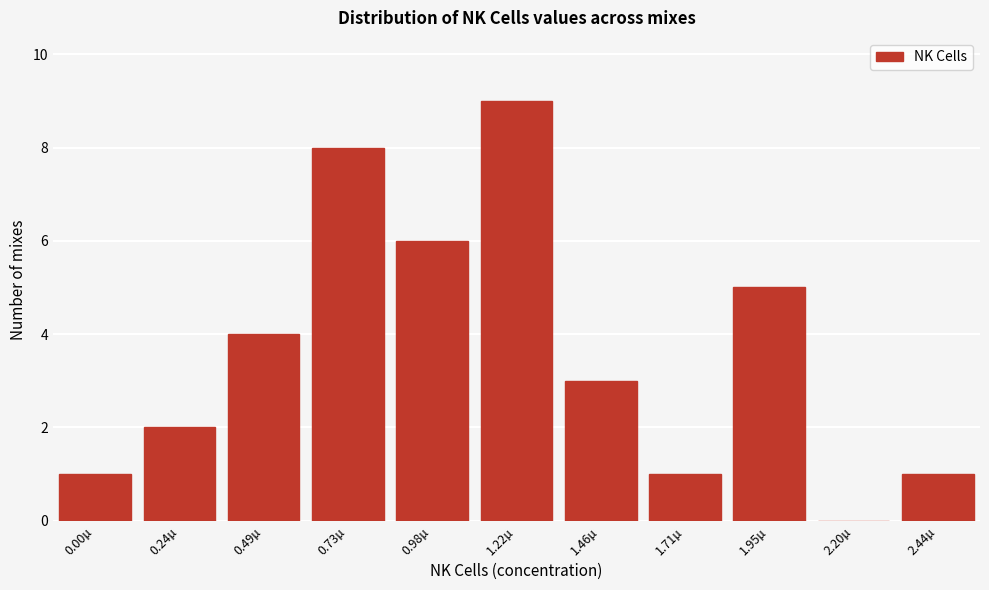

Reading left to right, what are all the values shown in this chart?

0.00µ=1	0.24µ=2	0.49µ=4	0.73µ=8	0.98µ=6	1.22µ=9	1.46µ=3	1.71µ=1	1.95µ=5	2.20µ=0	2.44µ=1